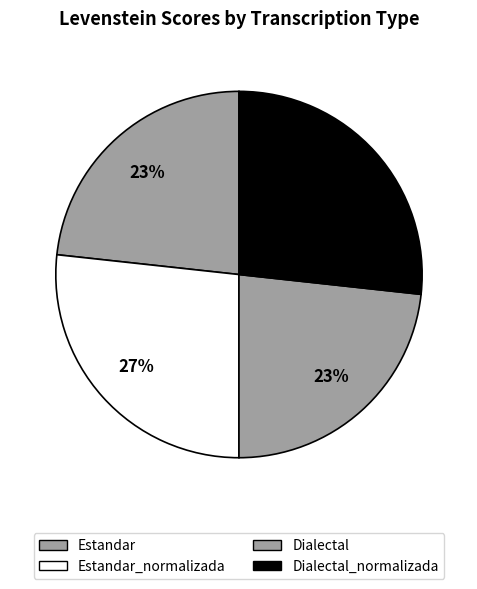

Count the number of slices in the pie.

4